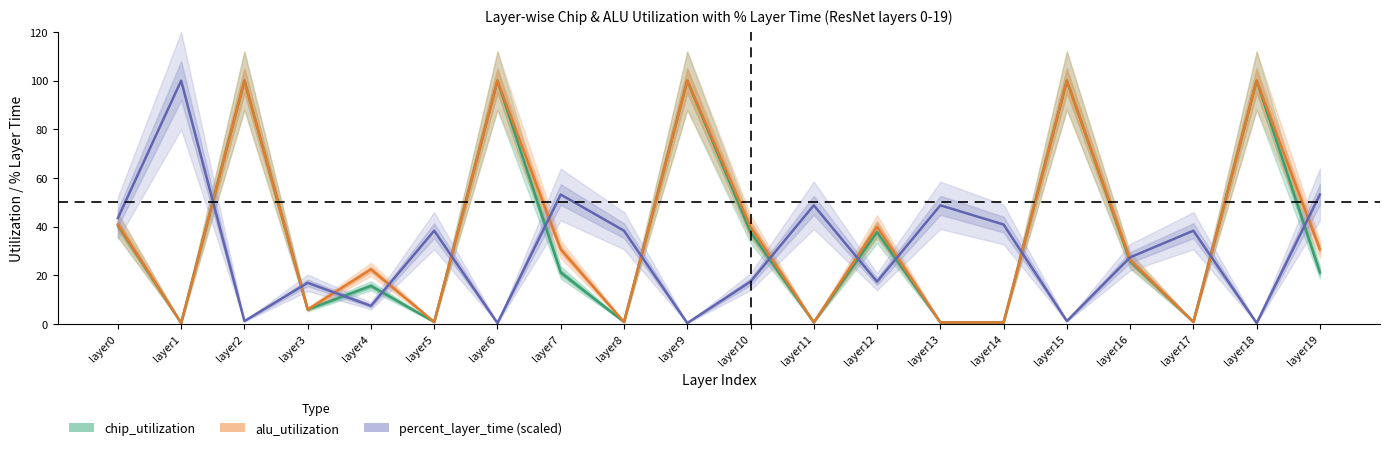

What is the value of the alu_utilization point at the 14th from the left?

0.6